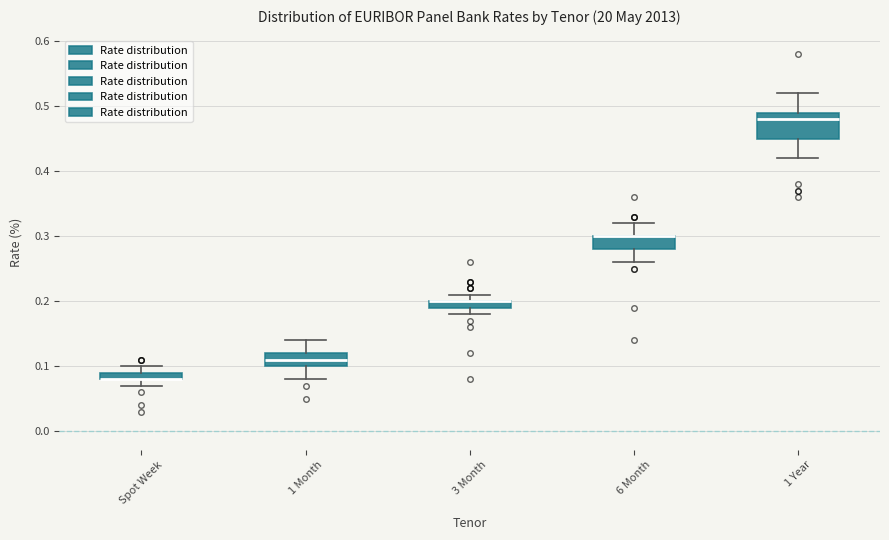

Where does the upper whisker of the box for Spot Week end on the y-axis? The values are not printed on the chart, so give them approximately, as read against the axis.

0.10